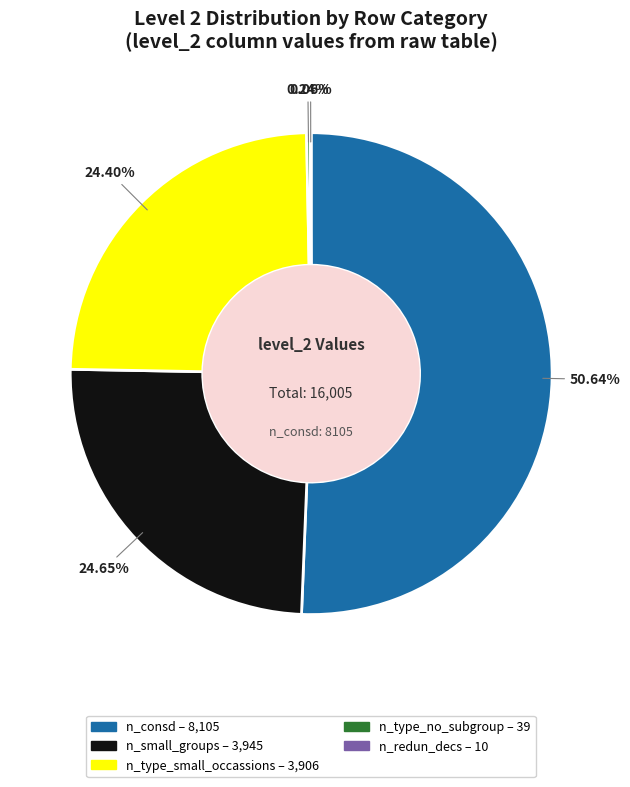

What is the ratio of the value at n_small_groups to the value at n_consd?

0.5